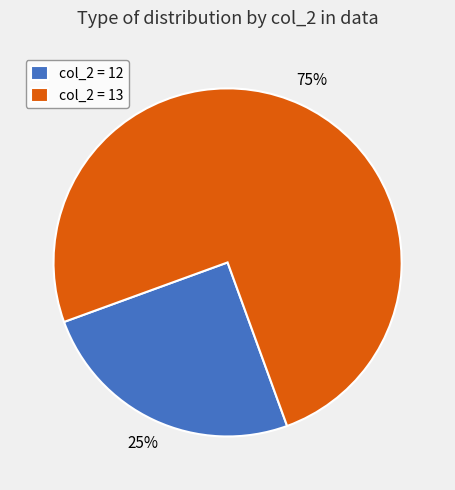

Count the number of slices in the pie.

2